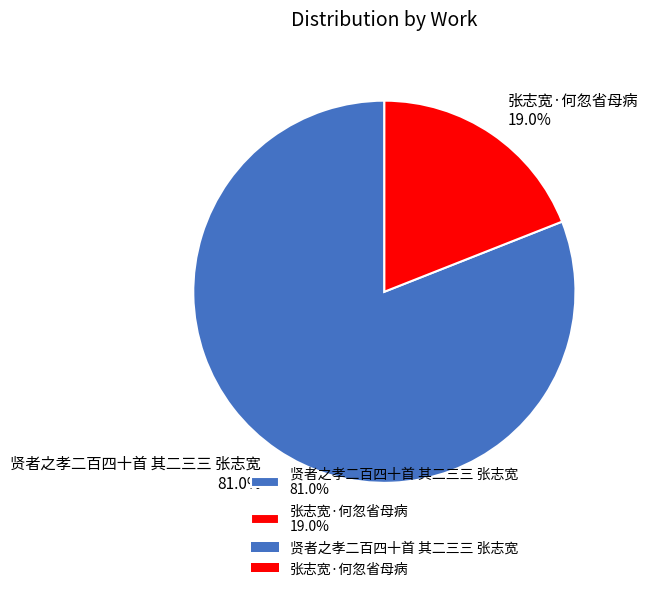

What is the ratio of the value at 贤者之孝二百四十首 其二三三 张志宽 to the value at 张志宽·何忽省母病?

4.3